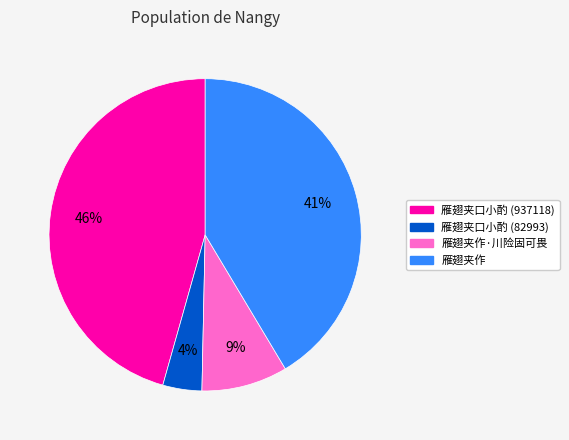

Does any single category account for the majority?

No